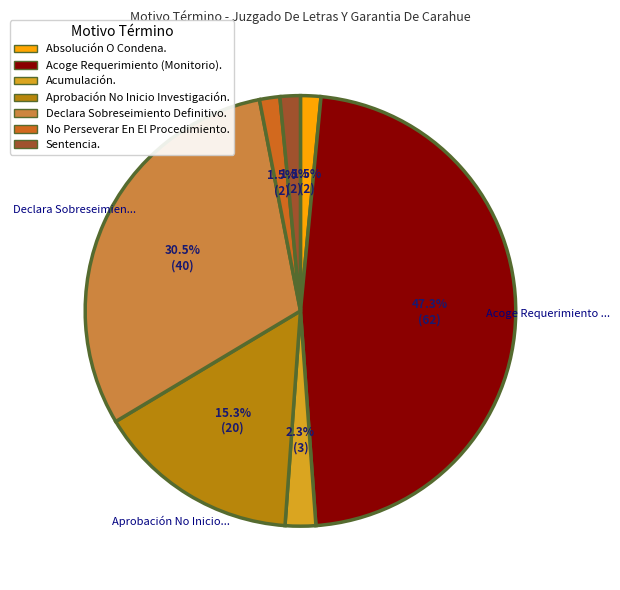

True or false: Aprobación No Inicio Investigación. accounts for 27% of the total.

False